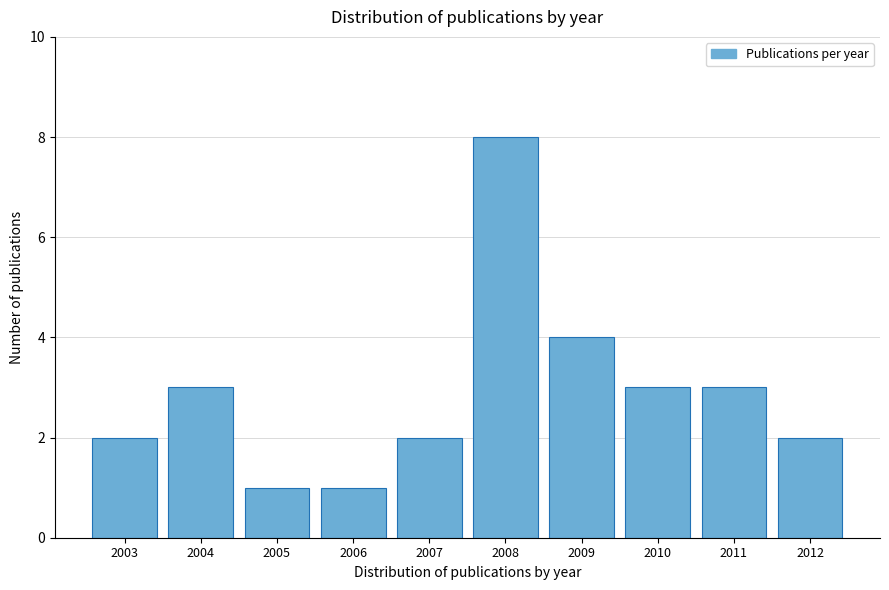

Reading left to right, extract all data points from this chart.

2003=2	2004=3	2005=1	2006=1	2007=2	2008=8	2009=4	2010=3	2011=3	2012=2